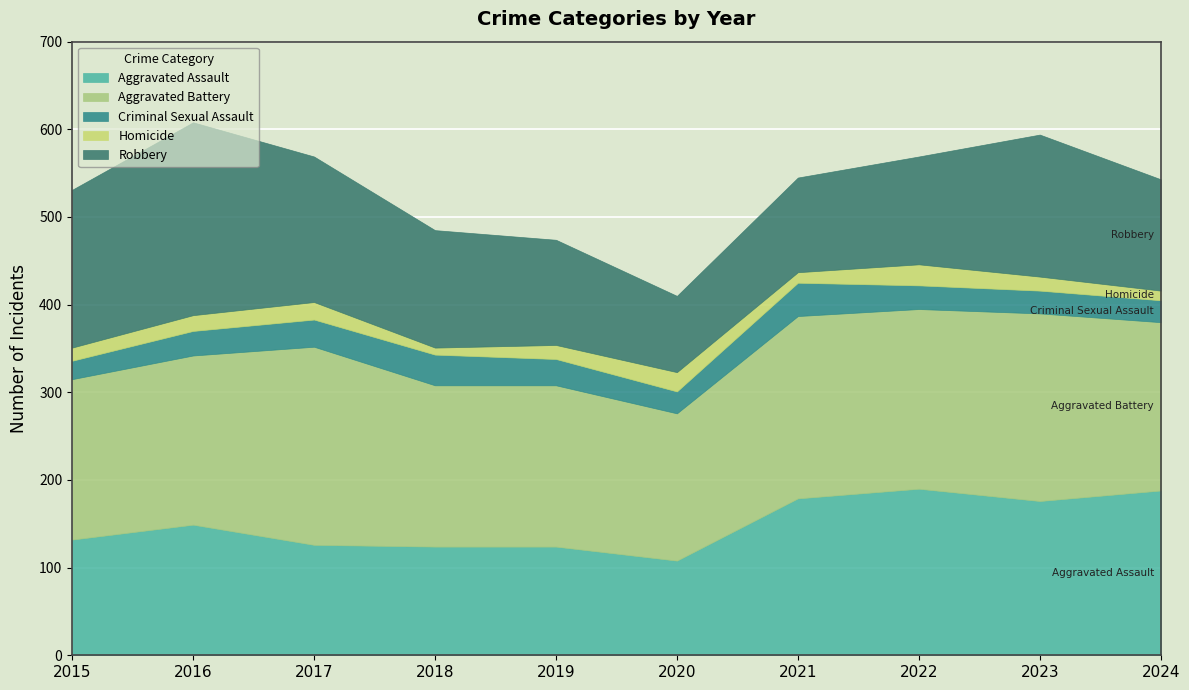

The Aggravated Assault series shows 108 at 2020. True or false?

True